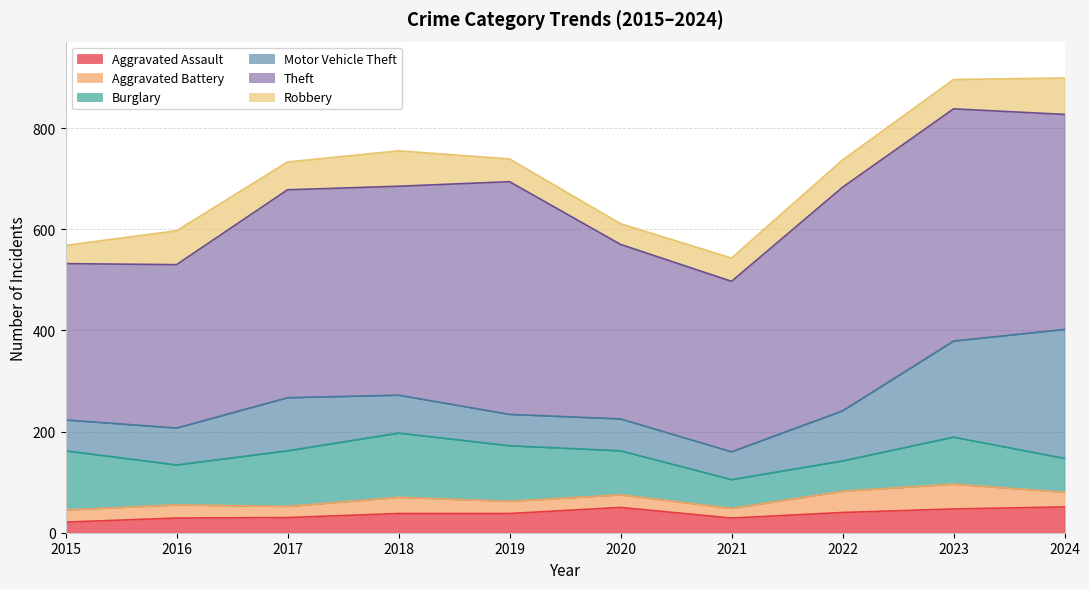

Reading left to right, list all the values displayed in this chart.

Aggravated Assault: 2015=21	2016=29	2017=30	2018=38	2019=38	2020=50	2021=29	2022=40	2023=47	2024=51
Aggravated Battery: 2015=24	2016=26	2017=22	2018=32	2019=24	2020=25	2021=19	2022=42	2023=49	2024=29
Burglary: 2015=117	2016=79	2017=110	2018=127	2019=110	2020=87	2021=57	2022=60	2023=93	2024=67
Motor Vehicle Theft: 2015=61	2016=73	2017=105	2018=75	2019=62	2020=63	2021=55	2022=99	2023=190	2024=255
Theft: 2015=309	2016=323	2017=411	2018=413	2019=460	2020=345	2021=337	2022=442	2023=459	2024=425
Robbery: 2015=36	2016=67	2017=55	2018=70	2019=45	2020=41	2021=46	2022=54	2023=58	2024=72